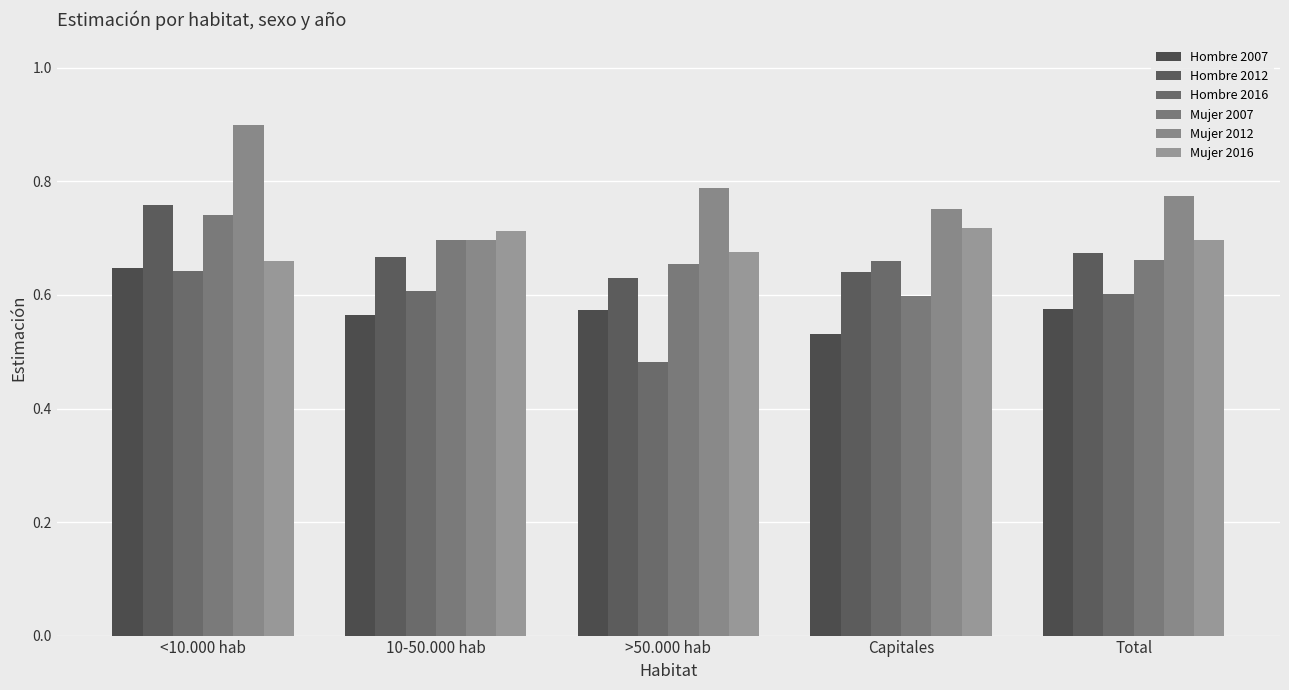

True or false: Hombre 2012 has a value of 0.7 at 10-50.000 hab.

True